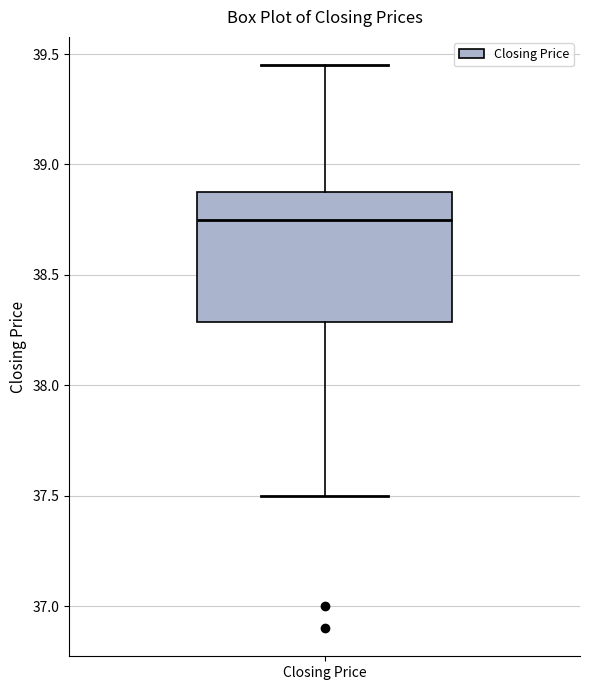

Where is the lower edge of the box for Closing Price on the y-axis? The values are not printed on the chart, so give them approximately, as read against the axis.

38.30